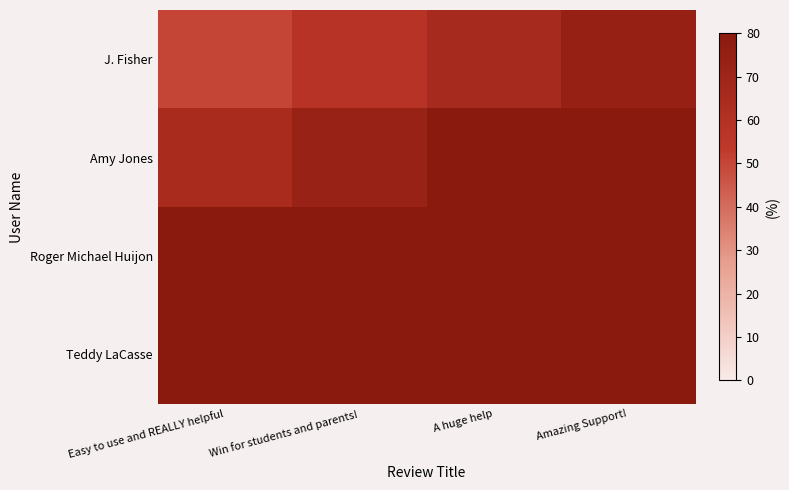

List the series in order of their peak value, lowest first.

J. Fisher, Amy Jones, Roger Michael Huijon, Teddy LaCasse